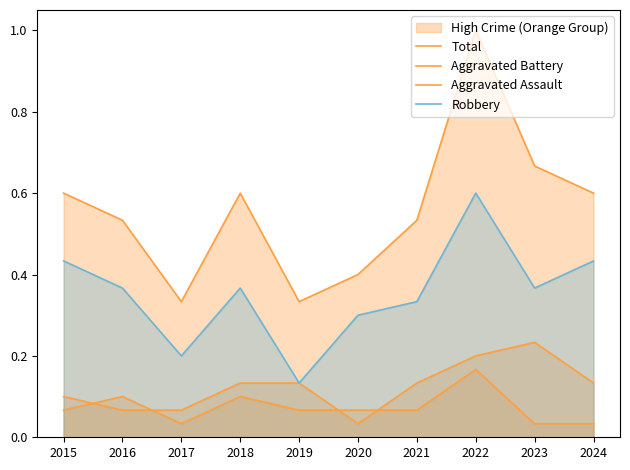

True or false: Total and Aggravated Assault intersect in this chart.

False